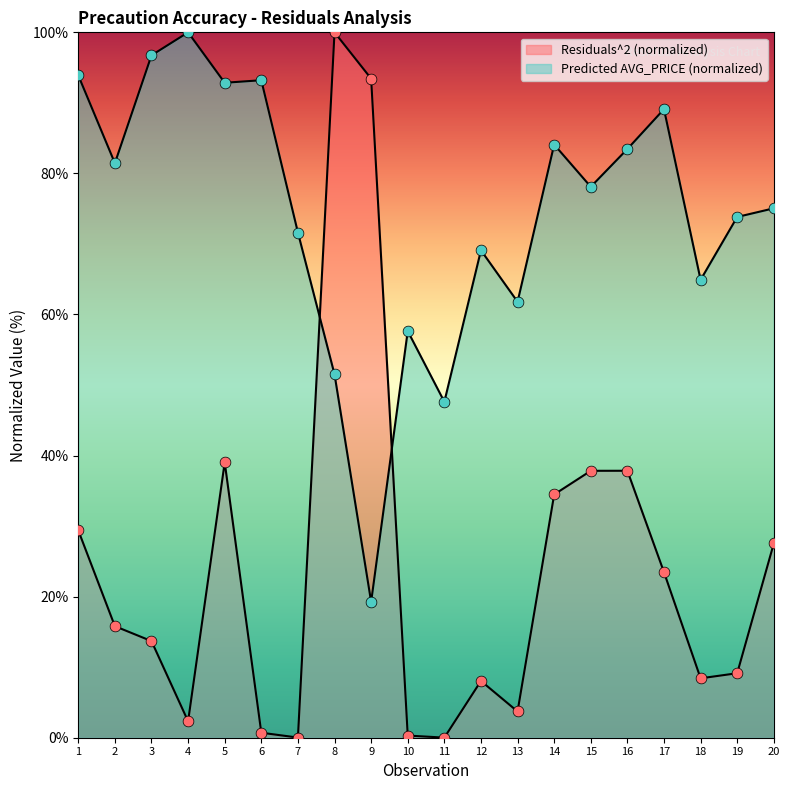

What are all the series names shown in the legend?

Residuals^2, Predicted AVG_PRICE